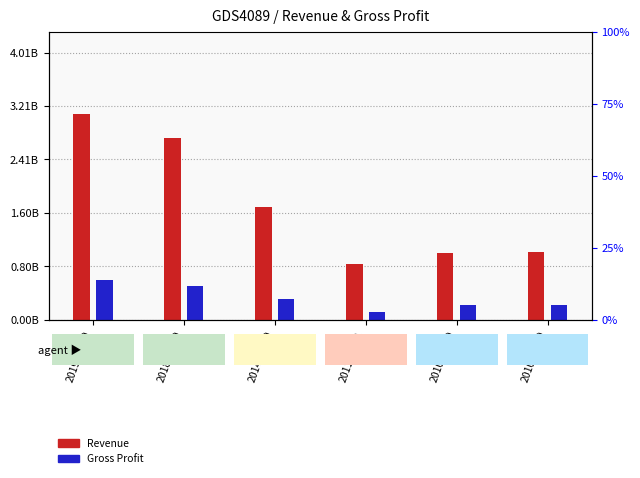

What is the spread (max minus min) of values at 2018-06-30?

2222863800